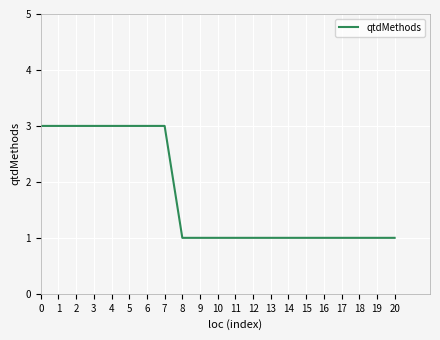

How many distinct data groups are displayed?

1